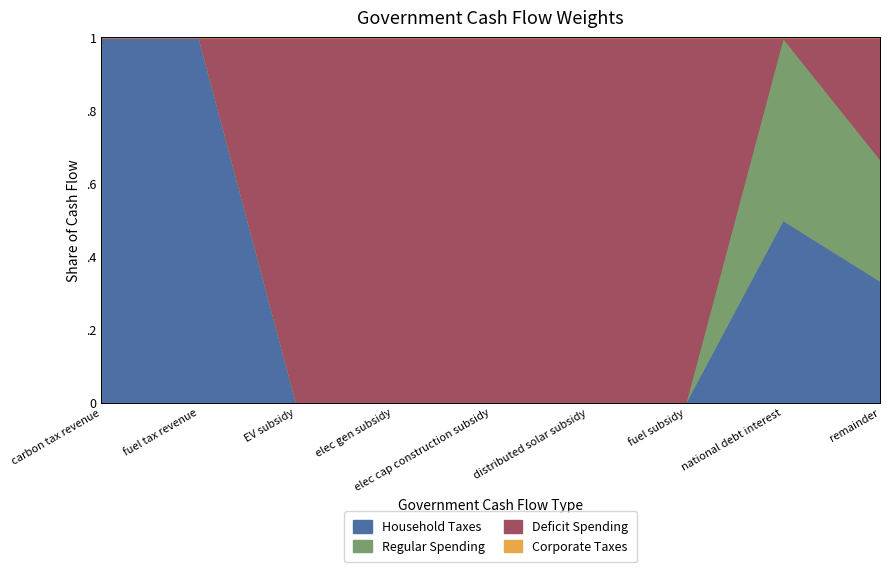

Rank the series at EV subsidy from highest to lowest value.

Deficit Spending, Household Taxes, Regular Spending, Corporate Taxes